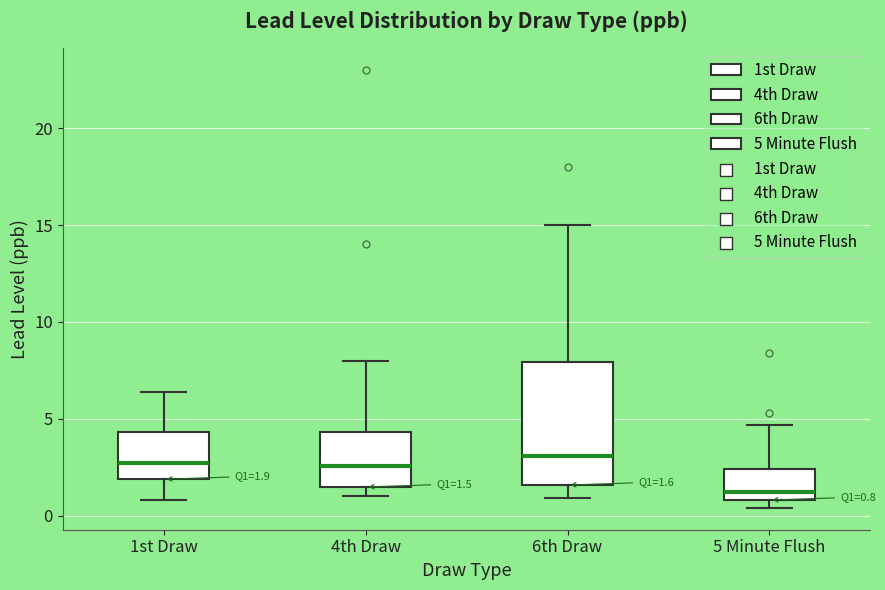

Which box has the lowest median line?

5 Minute Flush